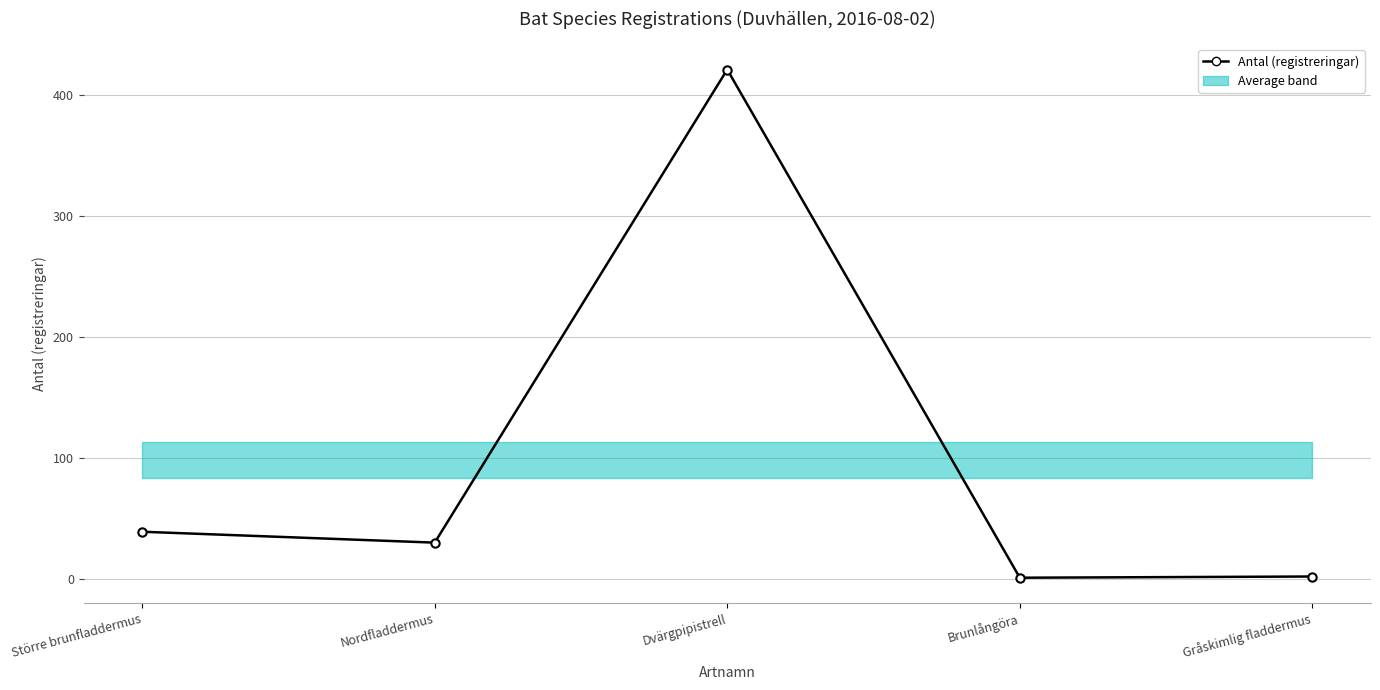

What is the smallest value displayed?

1